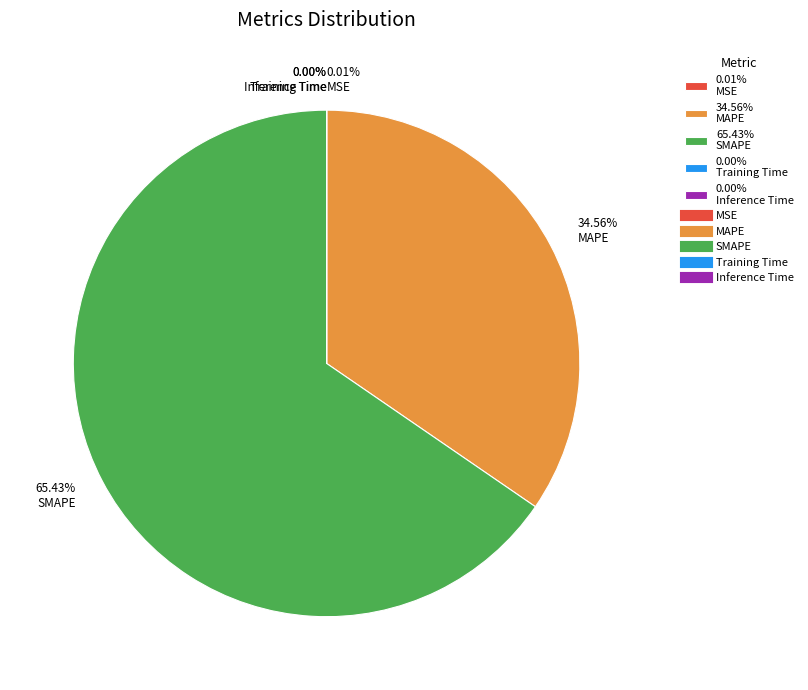

Which category accounts for the majority?

65.43% SMAPE